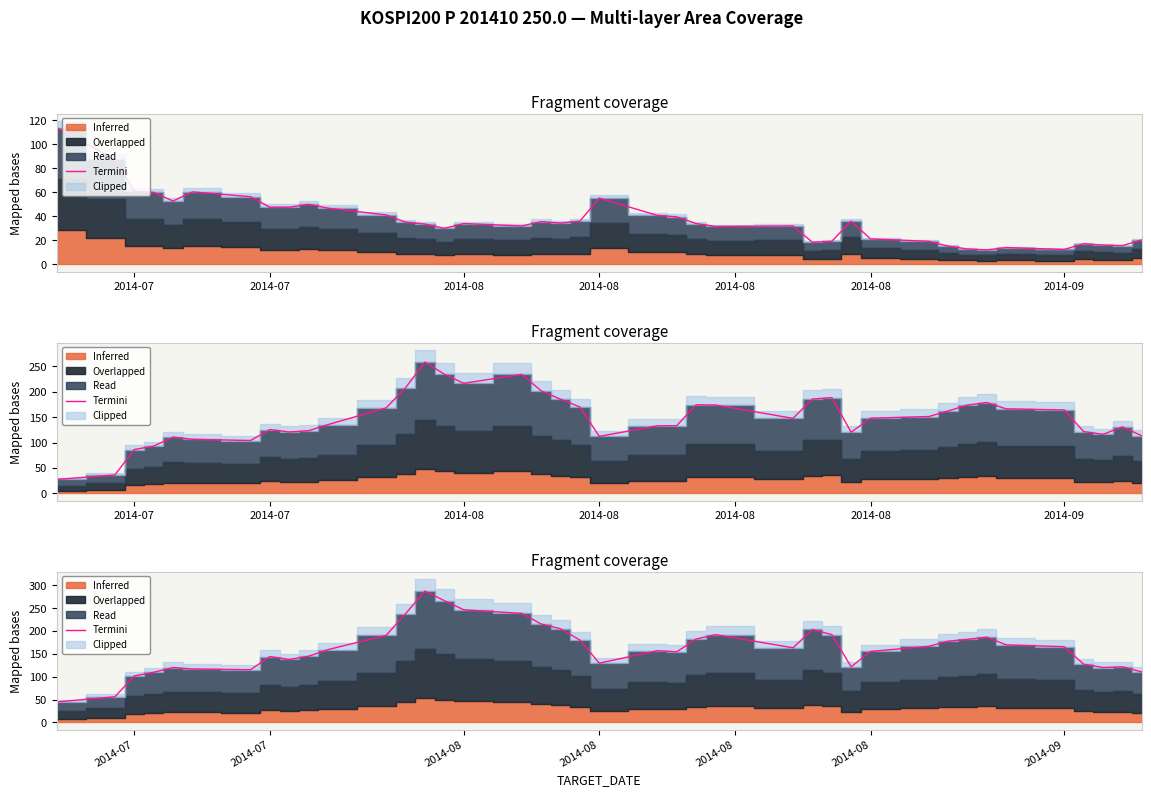

How many interior local valleys (lower than both neighbors) does the data have?

7